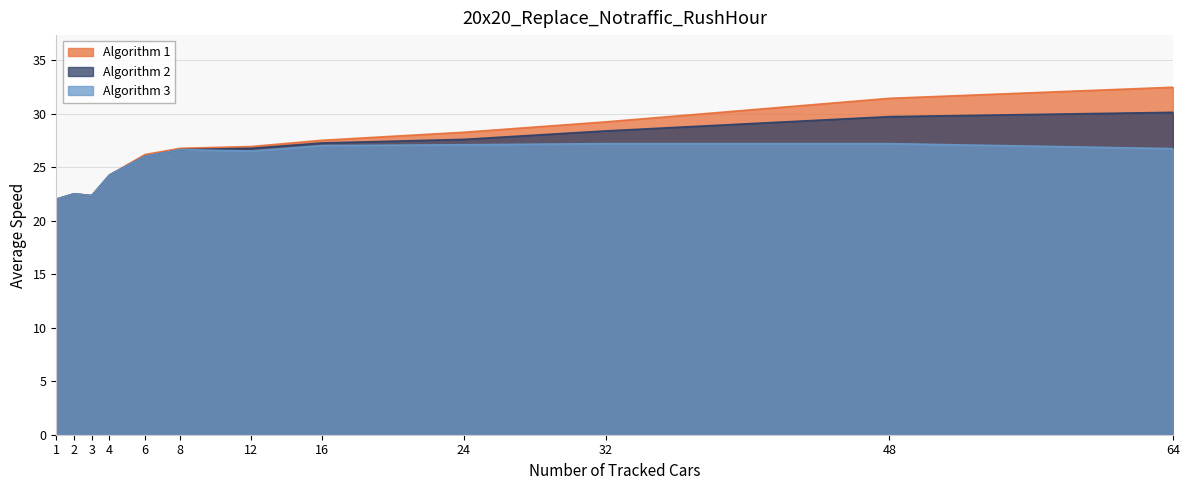

What are all the series names shown in the legend?

Algorithm 1, Algorithm 2, Algorithm 3